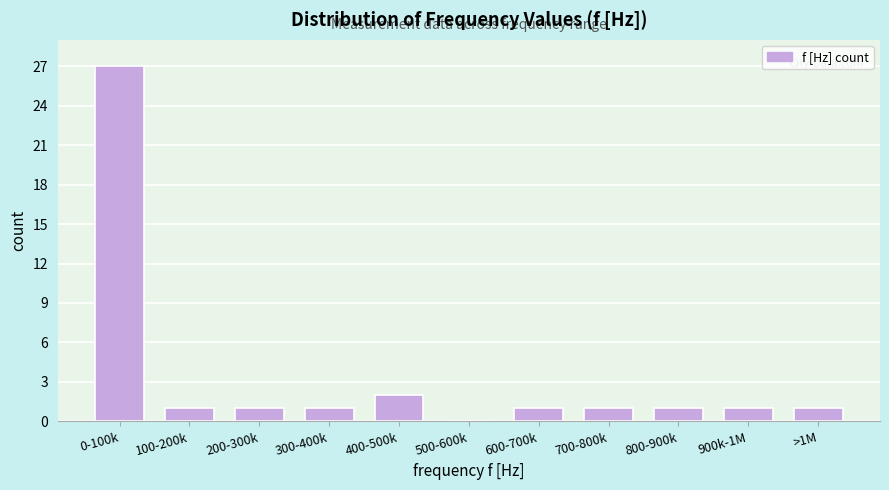

Reading left to right, transcribe all the data shown in this chart.

0-100k=27	100-200k=1	200-300k=1	300-400k=1	400-500k=2	500-600k=0	600-700k=1	700-800k=1	800-900k=1	900k-1M=1	>1M=1